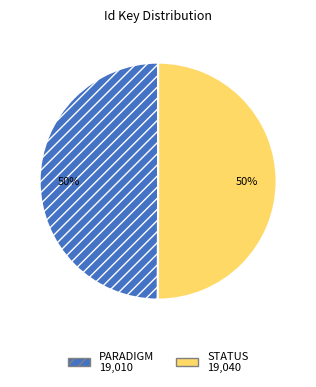

To the nearest percent, what percentage of the pie is PARADIGM?

50%